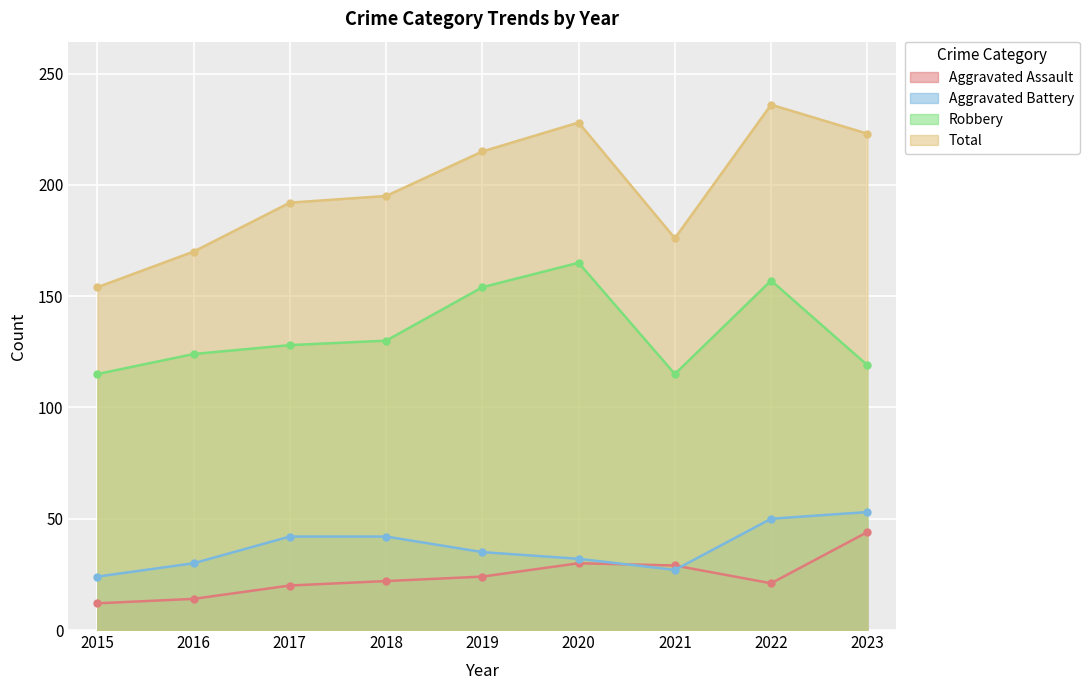

True or false: Aggravated Battery and Total intersect in this chart.

False